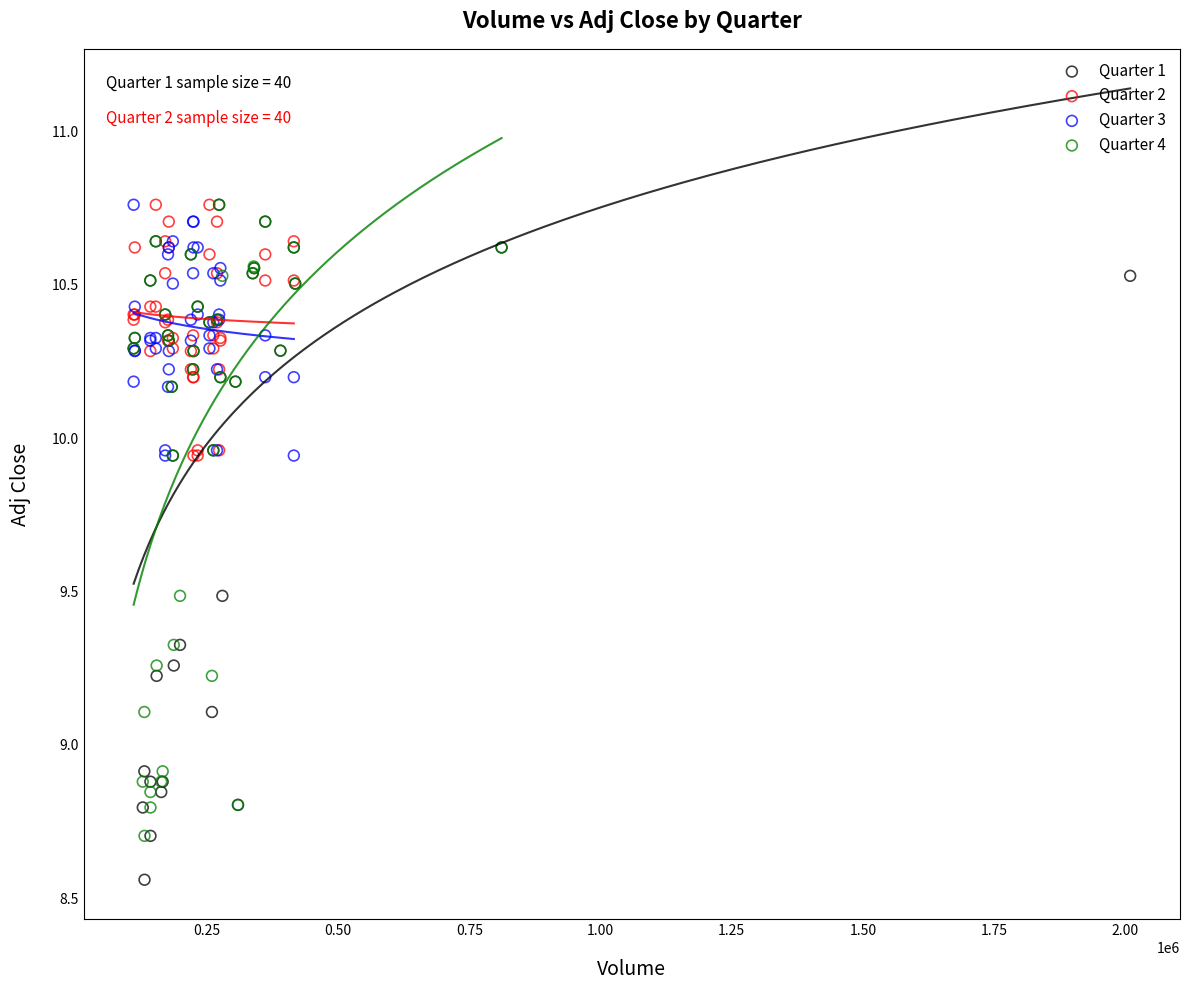

Which series reaches the minimum Y coordinate?

Quarter 1